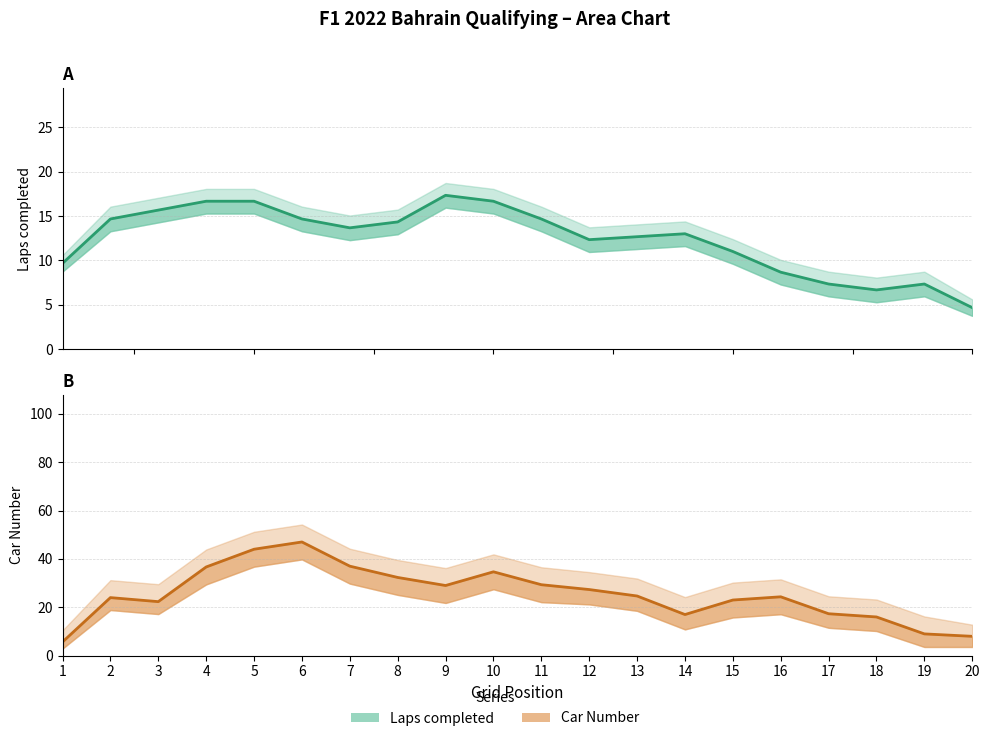

What is the value of the Laps point at the 4th from the left?

16.7